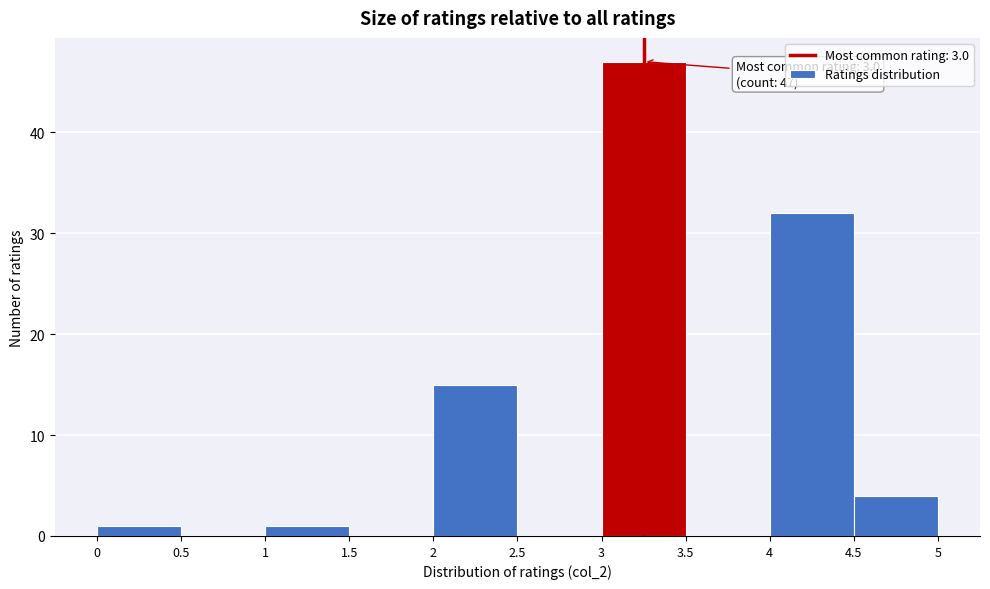

Which range on the x-axis has the tallest bar?

3 to 3.5